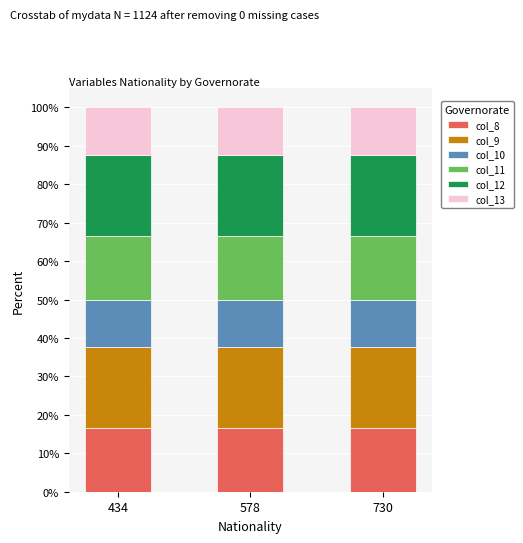

What is the average value of the col_8 series?

16.6